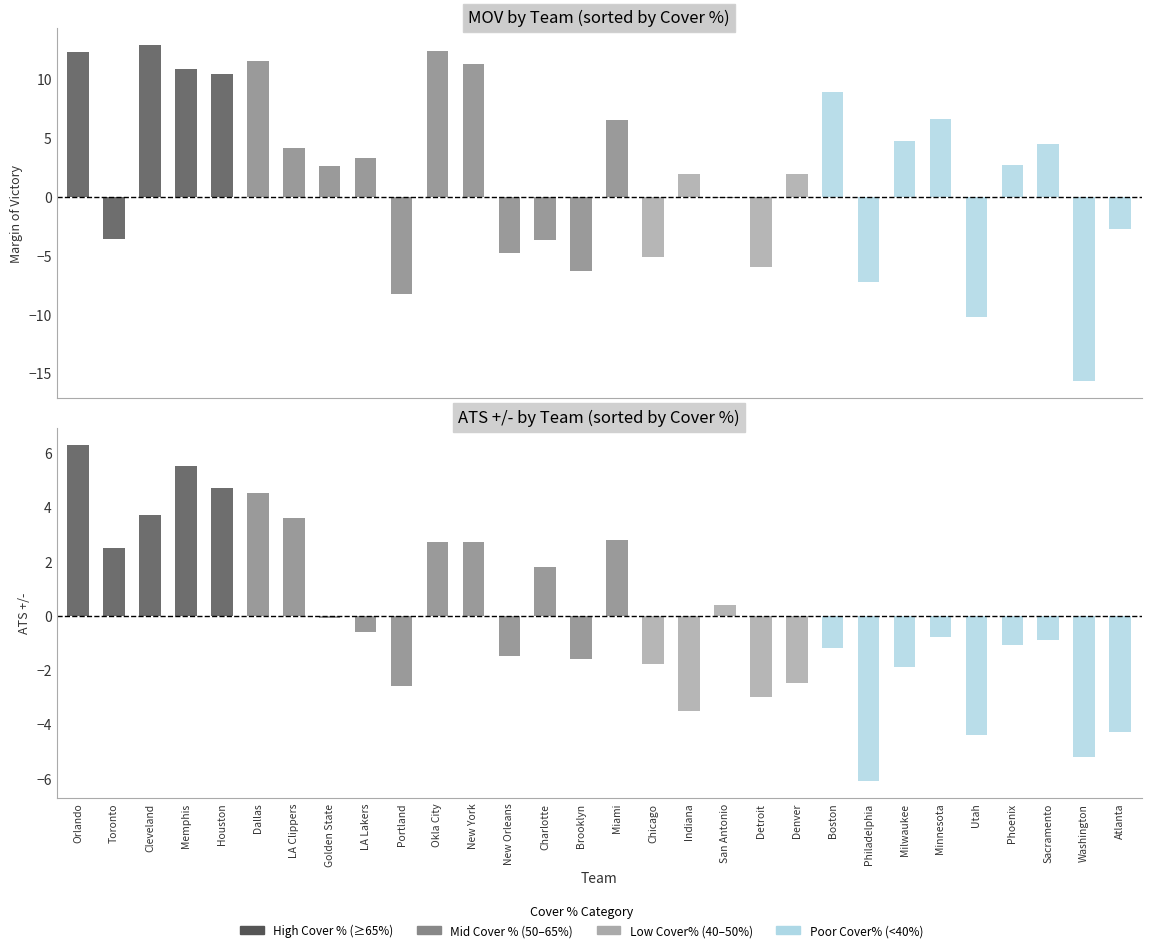

At which category is the sum across all series the highest?

Orlando